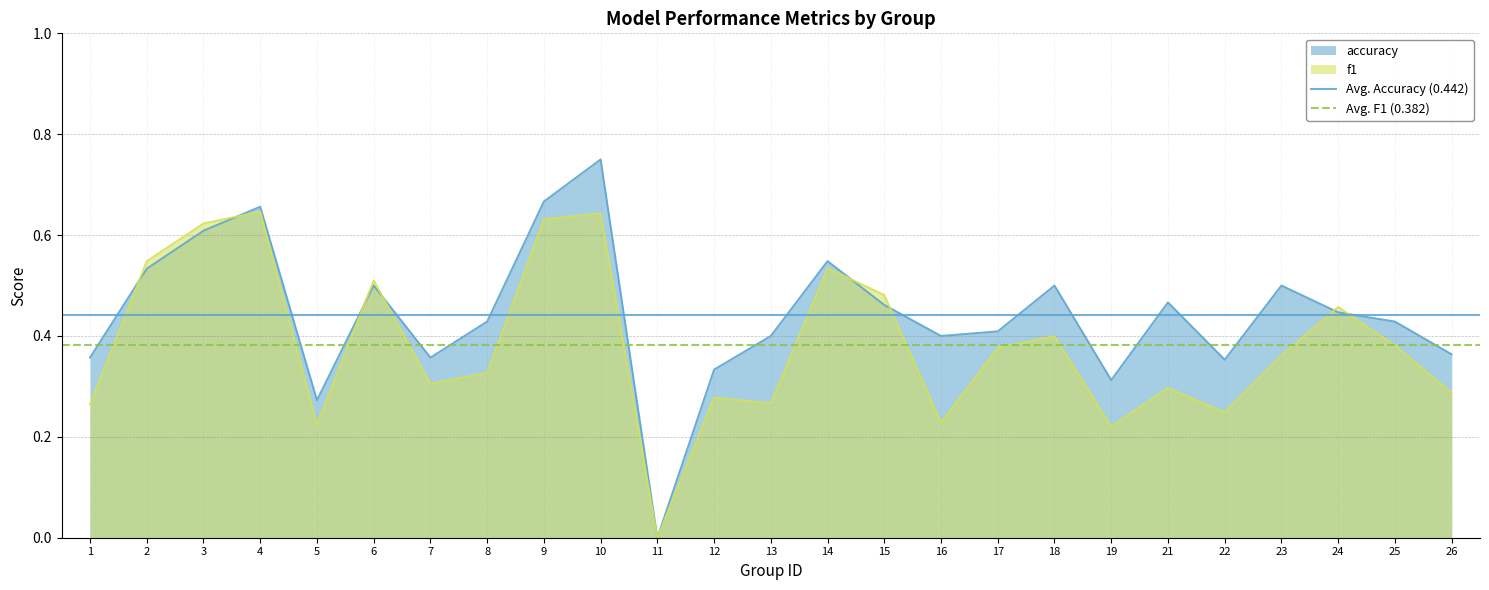

At which category is the sum across all series the highest?

1